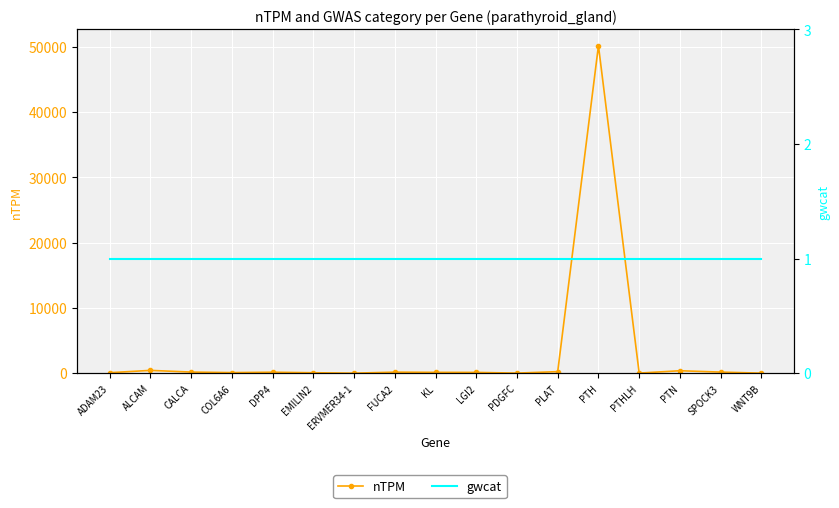

What is the lowest value of the nTPM series?

12.9